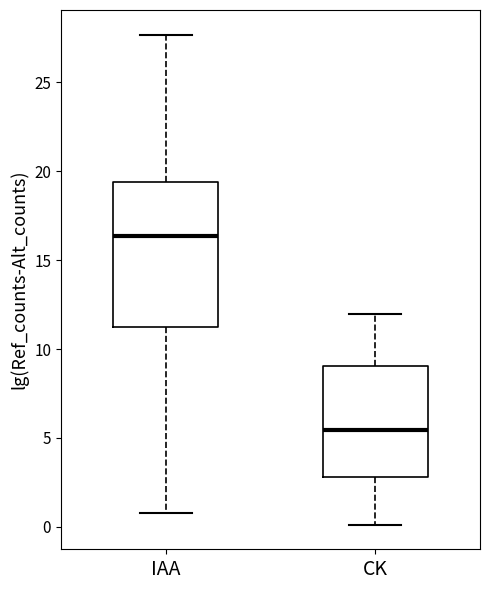

Which box has the highest median line?

IAA